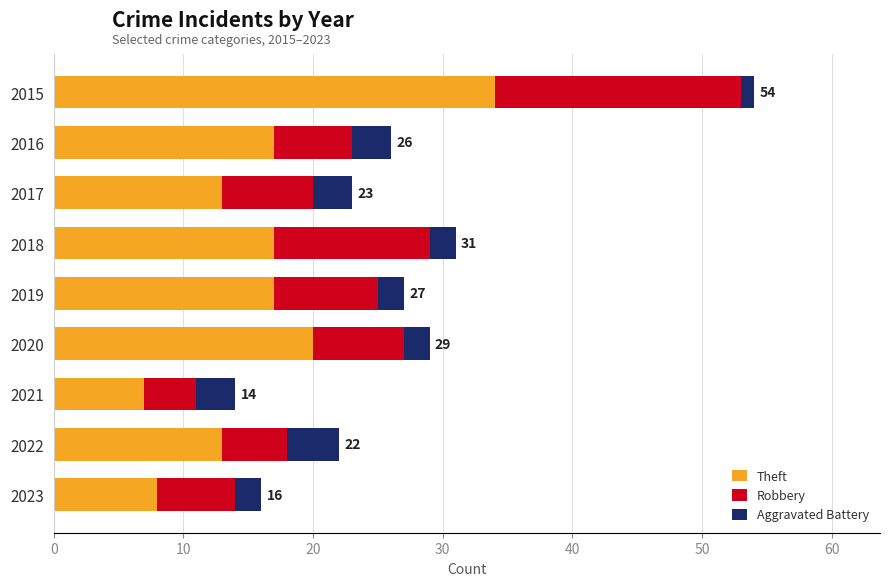

Read the Theft value at 2023.

8